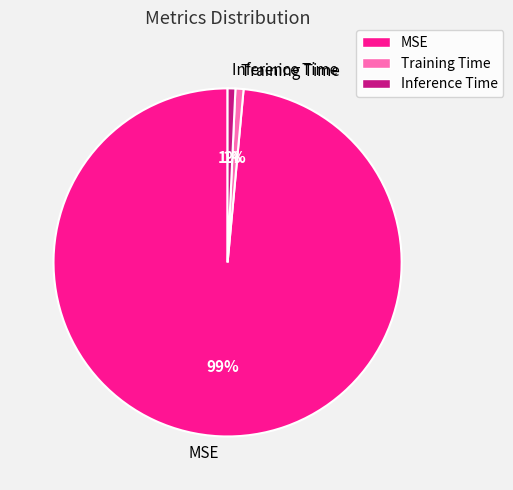

Count the number of slices in the pie.

3